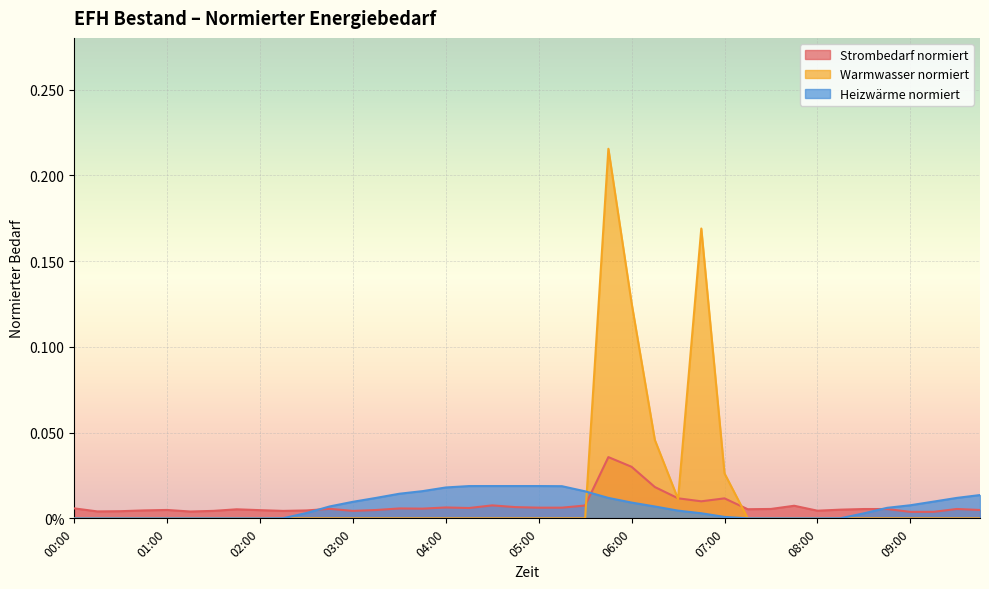

Between 07:00 and 04:15, which is larger?

07:00